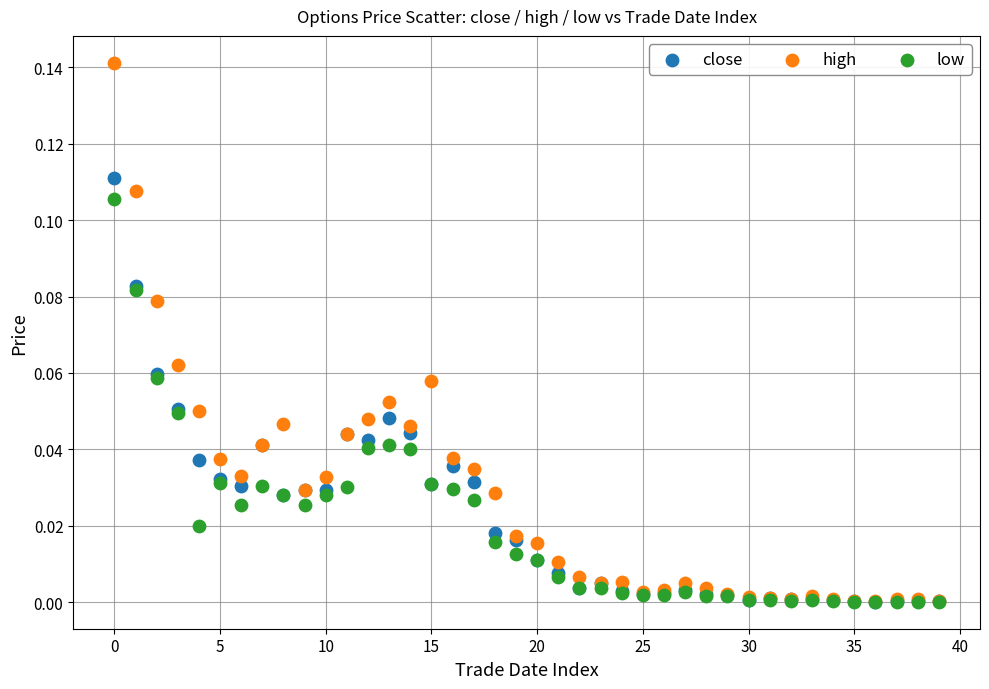

Which series reaches the maximum Y coordinate?

high